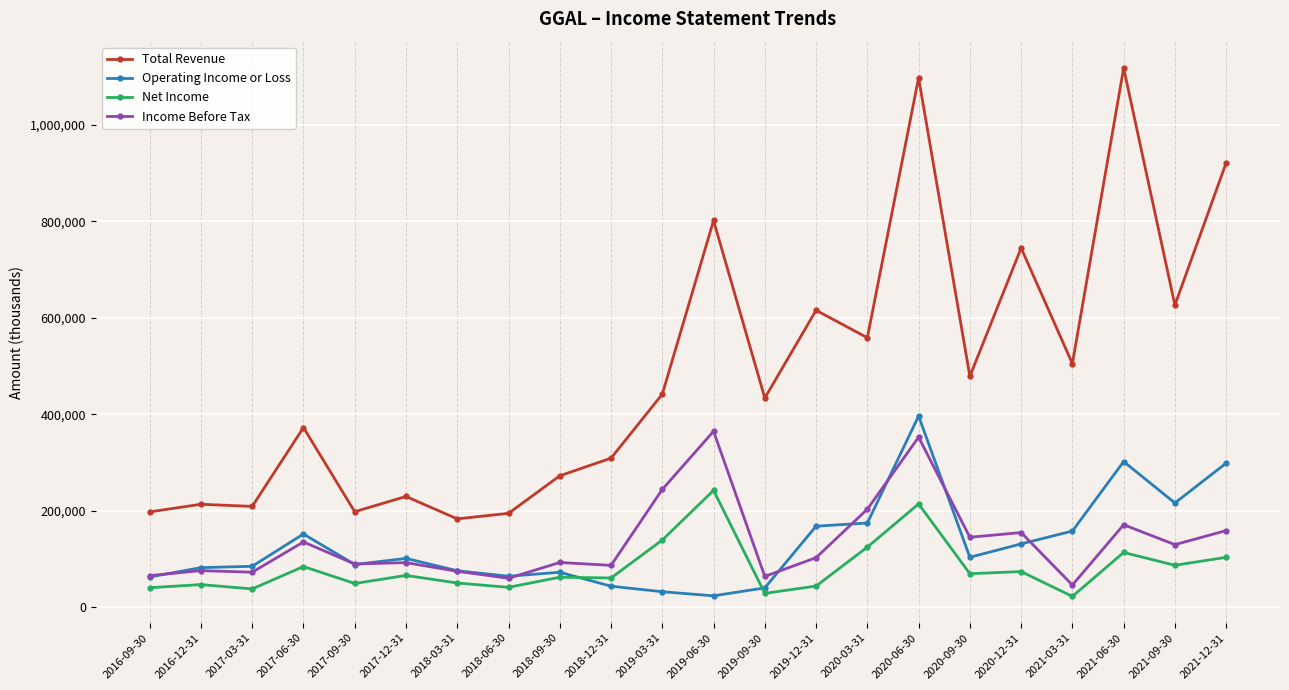

What is the label of the 21st point from the left?

2021-09-30